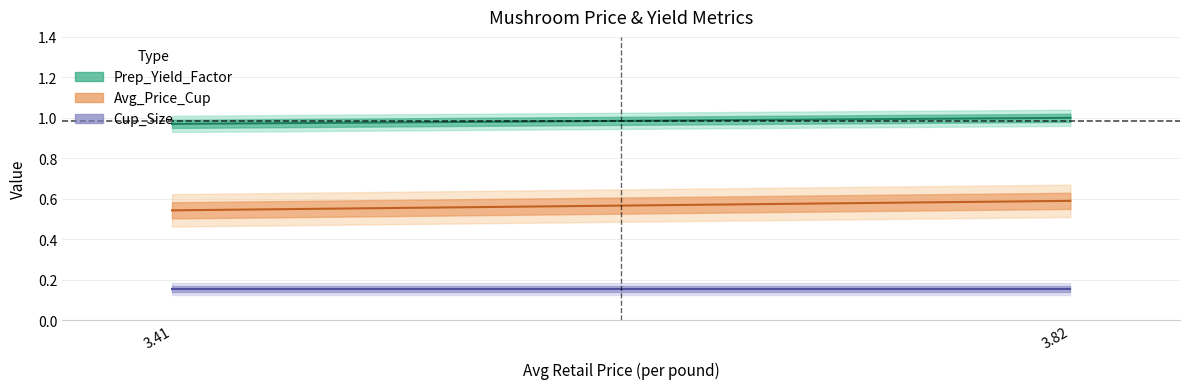

At which label does Prep_Yield_Factor reach its peak?

3.821584379660517